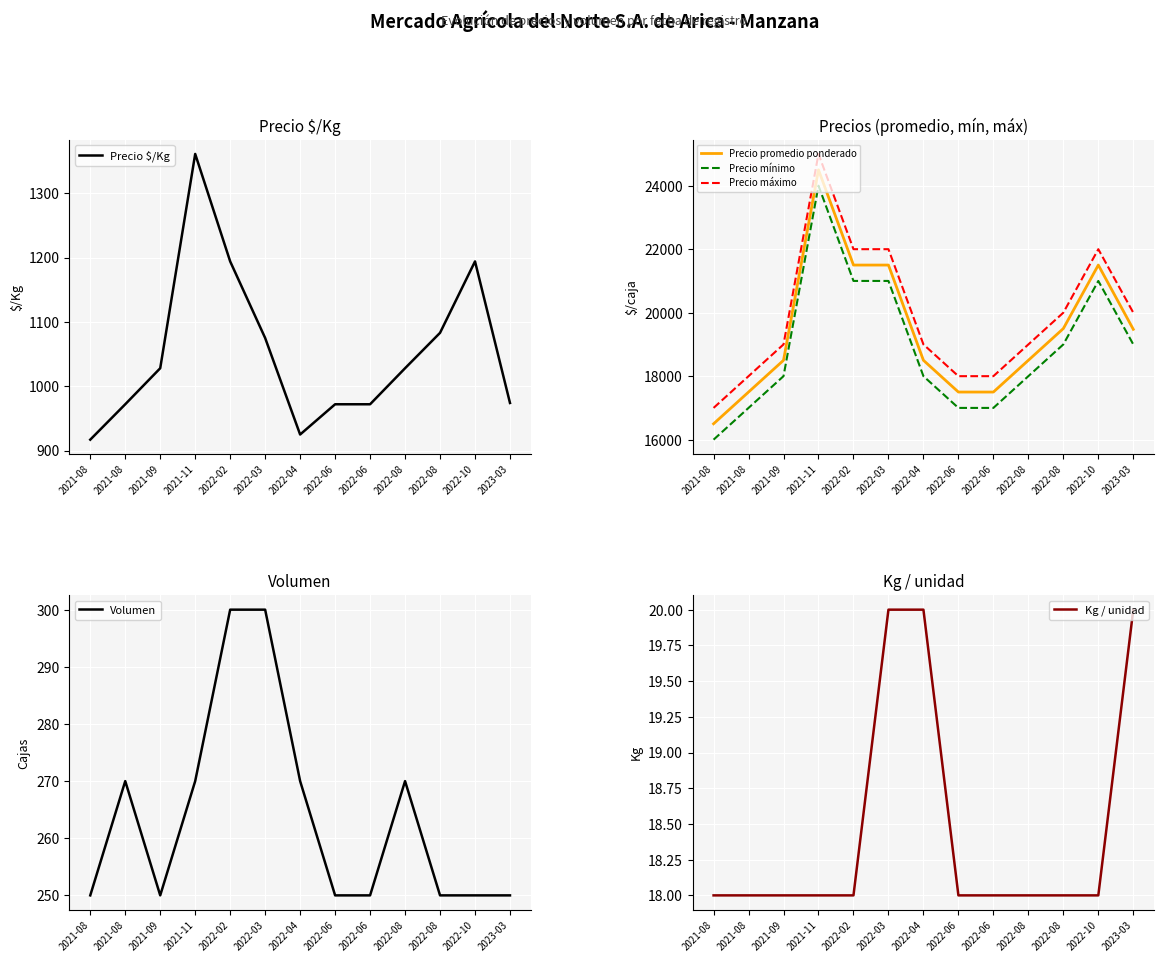

Does the chart display data point markers on the line(s)?

No